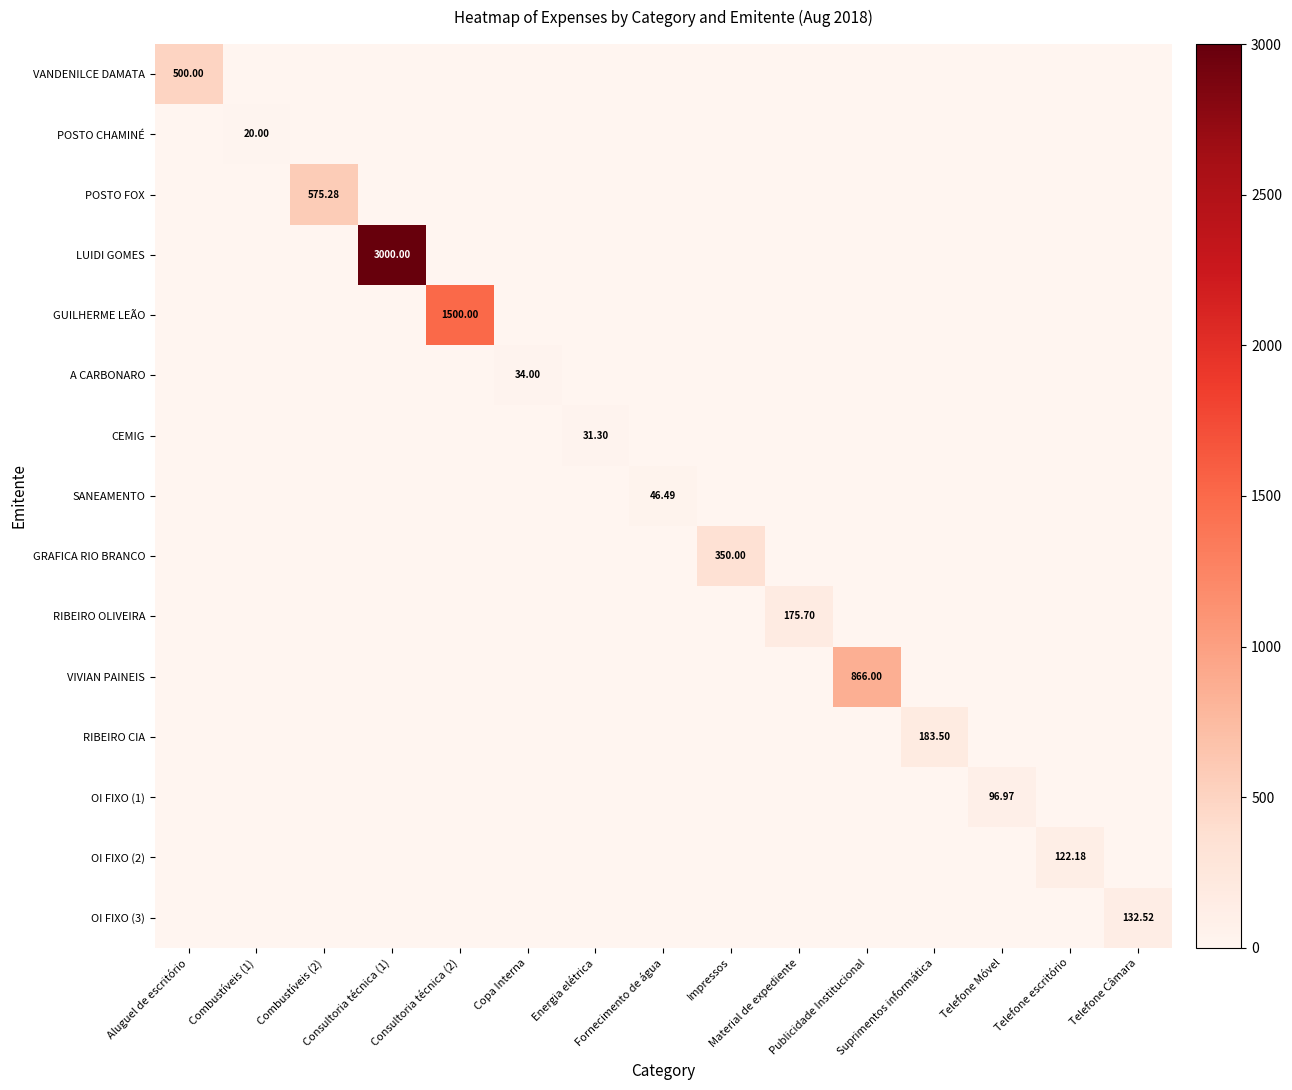

List the series in order of their peak value, highest first.

LUIDI GOMES, GUILHERME LEÃO, VIVIAN PAINEIS, POSTO FOX, VANDENILCE DAMATA, GRAFICA RIO BRANCO, RIBEIRO CIA, RIBEIRO OLIVEIRA, OI FIXO (3), OI FIXO (2), OI FIXO (1), SANEAMENTO, A CARBONARO, CEMIG, POSTO CHAMINÉ